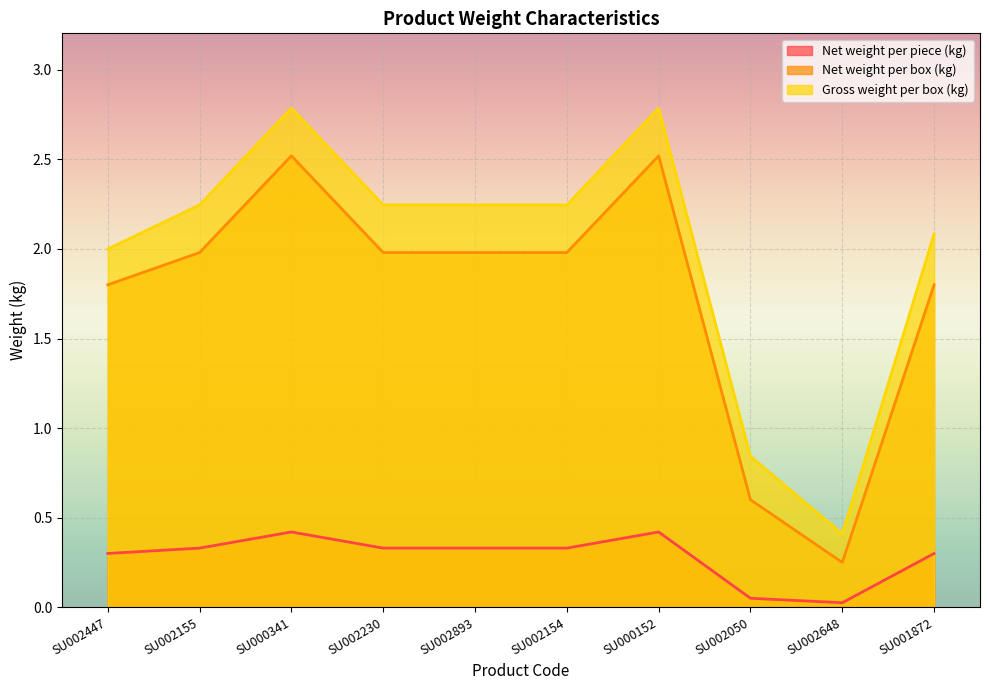

What is the difference between the maximum and minimum values in the Gross weight per box (kg) series?

2.4